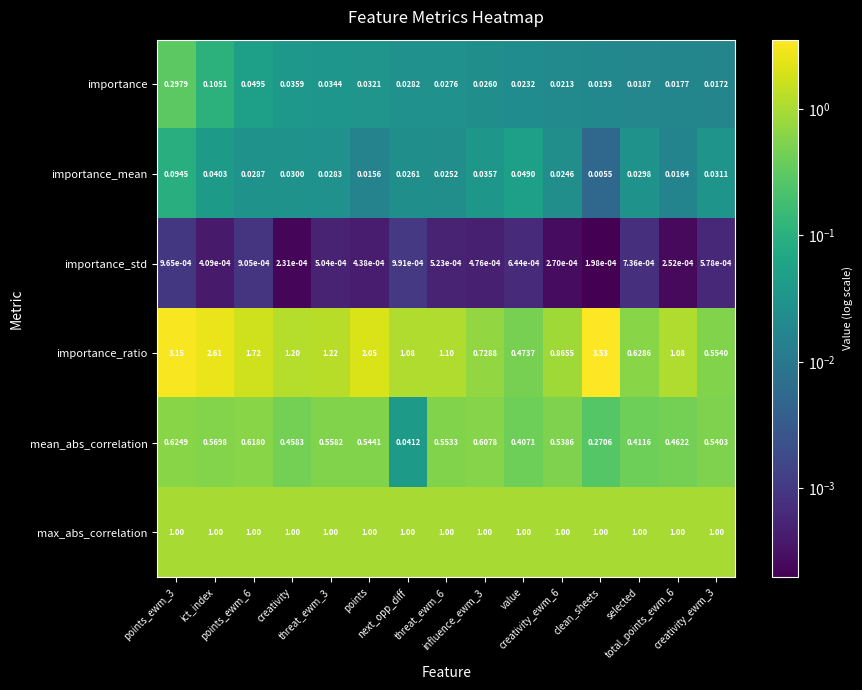

How many distinct data groups are displayed?

6